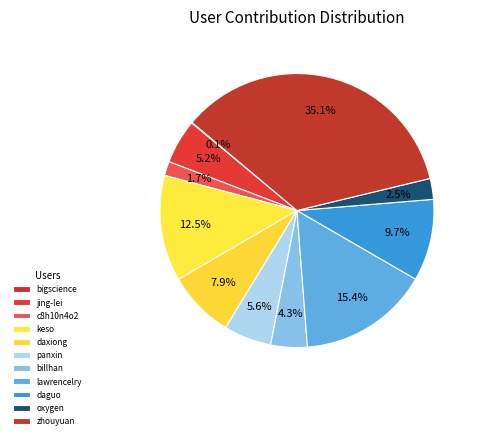

Which category has the smallest portion of the pie?

bigscience